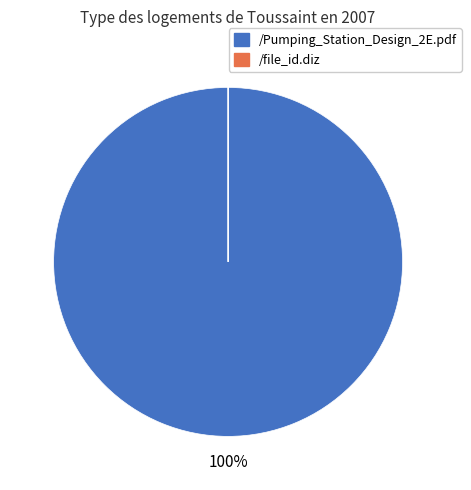

Which category accounts for the majority?

/Pumping_Station_Design_2E.pdf